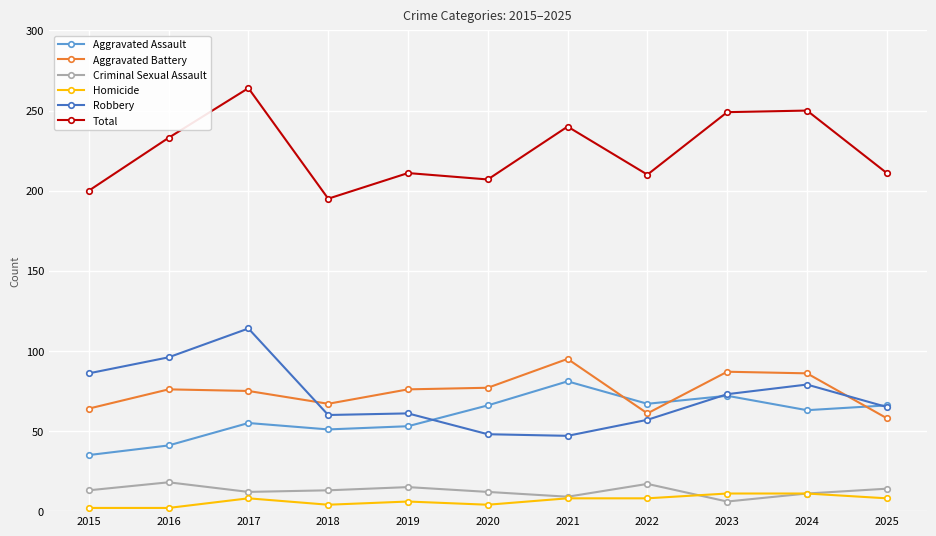

True or false: Criminal Sexual Assault has more than 2 points higher than both neighbors.

True